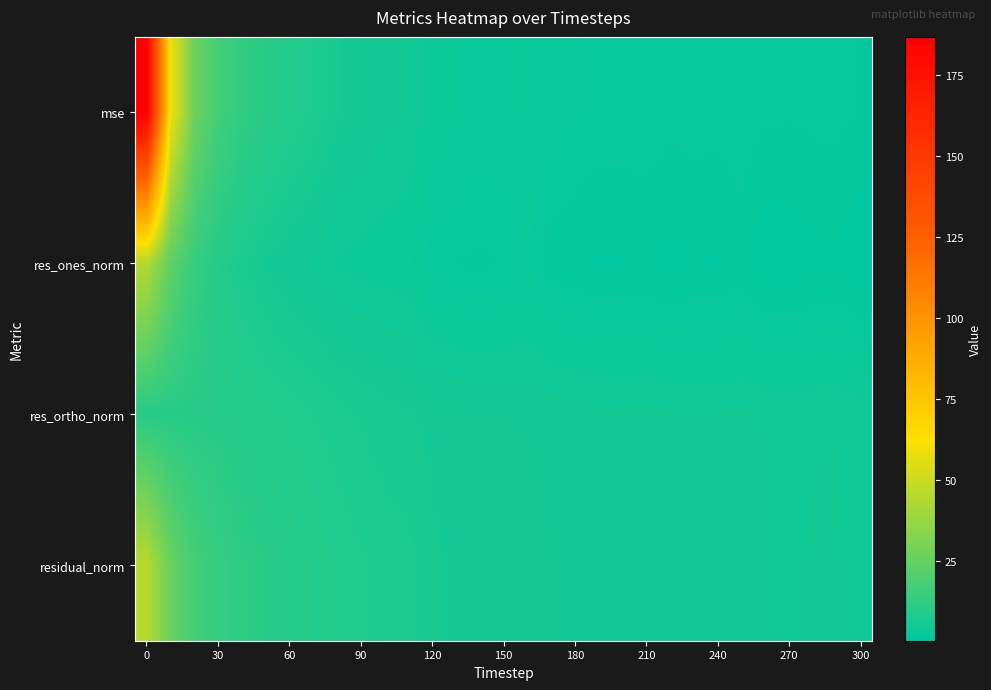

Reading right to left, transcribe all the data shown in this chart.

mse: 2.0	2.2	2.2	2.1	2.2	2.5	2.3	2.3	2.3	2.5	2.5	2.5	2.7	2.9	3.4	3.3	3.2	3.4	3.8	4.9	5.1	5.7	6.4	7.7	8.8	10.3	12.5	17.0	27.1	59.6	186.7
res_ones_norm: 0.5	1.1	1.0	0.6	0.6	1.6	1.1	1.2	0.9	1.3	1.2	1.1	1.4	1.6	2.7	2.1	1.8	2.0	2.2	3.6	3.6	3.8	4.0	4.8	5.3	6.1	7.1	9.4	13.9	23.4	44.2
res_ortho_norm: 4.6	4.8	4.8	4.7	4.9	5.0	4.9	4.9	4.9	5.1	5.1	5.1	5.3	5.4	5.5	5.6	5.6	5.8	6.1	6.4	6.6	6.9	7.3	7.8	8.2	8.8	9.3	9.9	10.2	10.3	9.9
residual_norm: 4.6	5.0	4.9	4.8	4.9	5.2	5.0	5.1	5.0	5.2	5.2	5.2	5.5	5.7	6.1	6.0	5.9	6.1	6.5	7.3	7.5	7.9	8.4	9.2	9.8	10.6	11.7	13.7	17.3	25.6	45.3